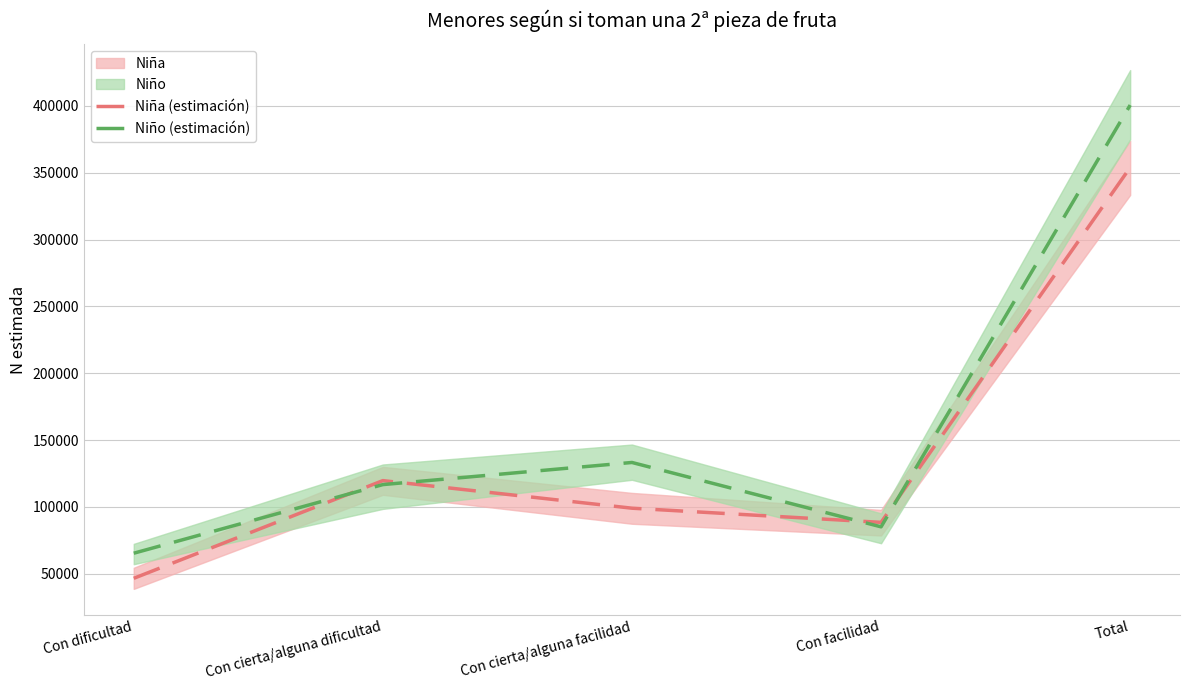

What is the difference between the Niño (estimación) values at Con dificultad and Total?

335156